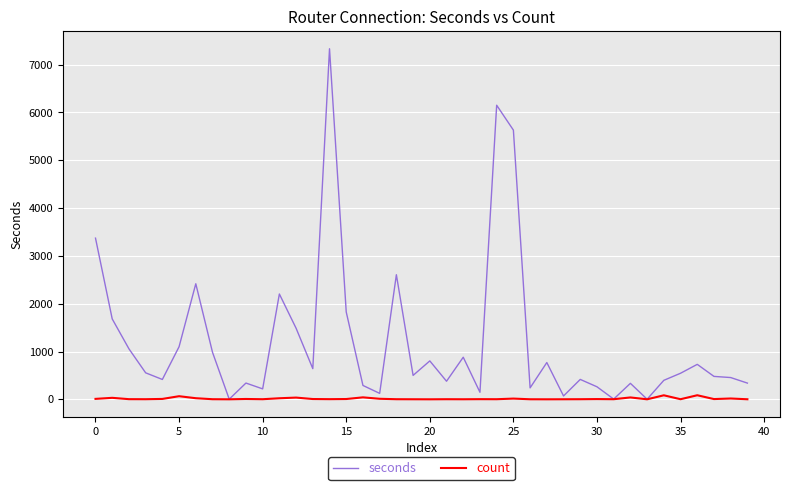

Rank the series by their maximum value, from highest to lowest.

seconds, count